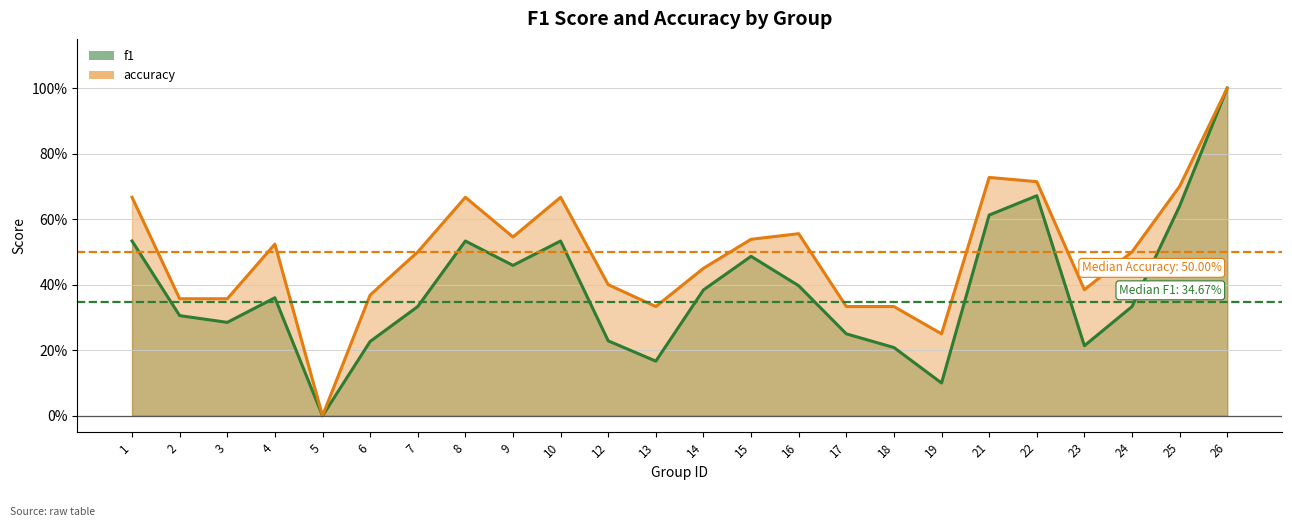

Between 9 and 23, which is larger?

9